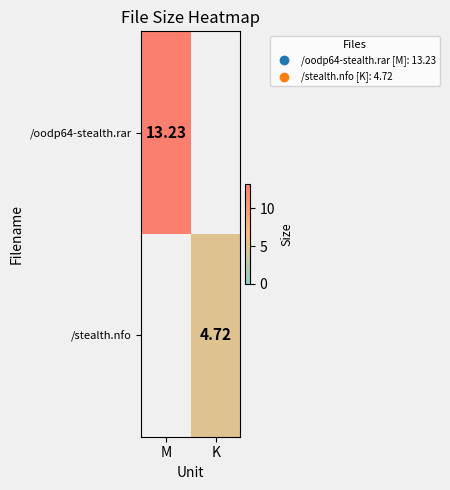

Is the value of /stealth.nfo at K greater than the value of /oodp64-stealth.rar at M?

No